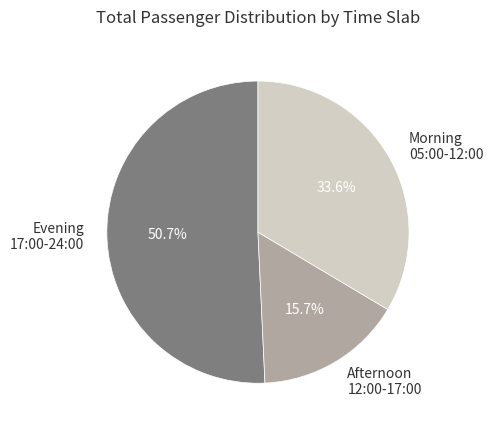

Which category has the smallest portion of the pie?

Afternoon 12:00-17:00